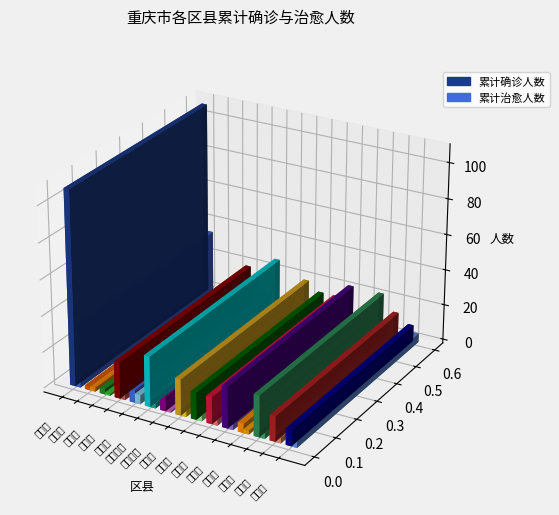

The value of 累计治愈人数 at 巫溪县 is 6. True or false?

True